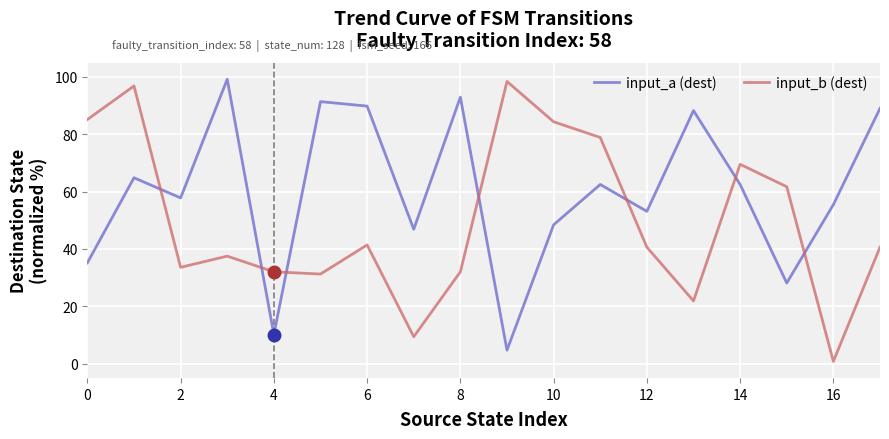

Which series has the largest total across all categories?

input_a (dest)